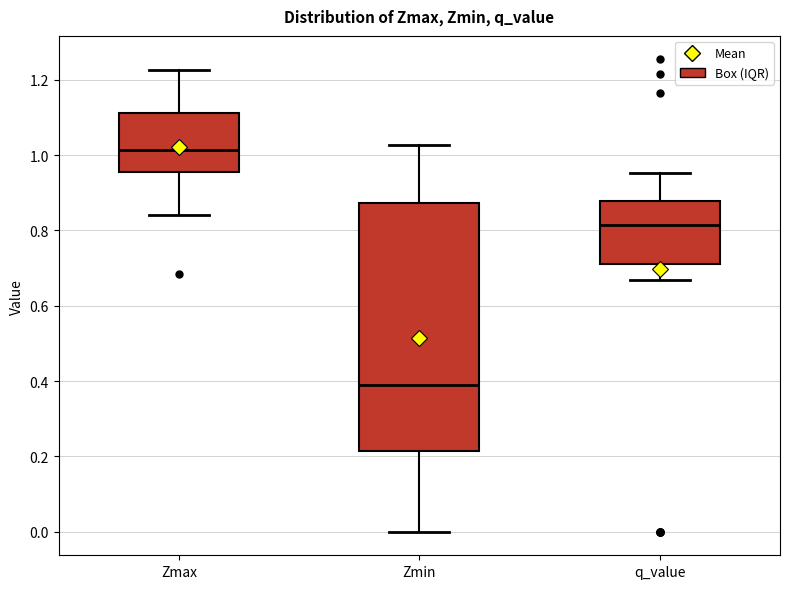

Which box has the highest median line?

Zmax